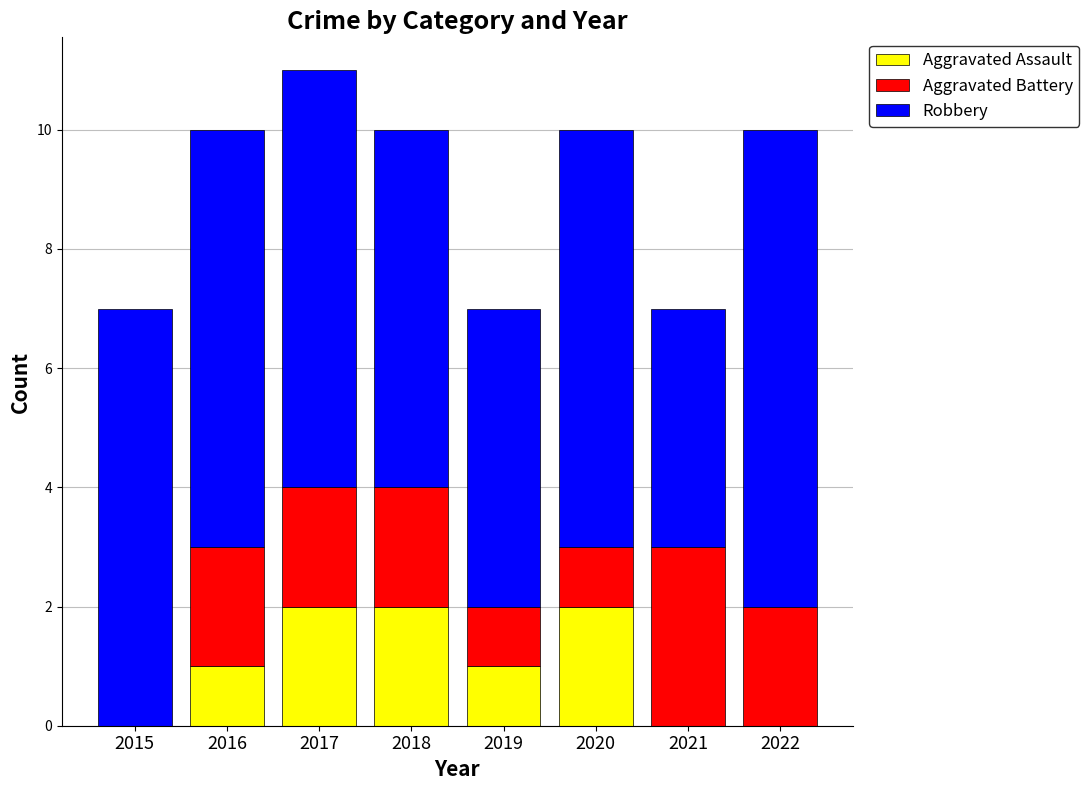

At which category is the sum across all series the highest?

2017